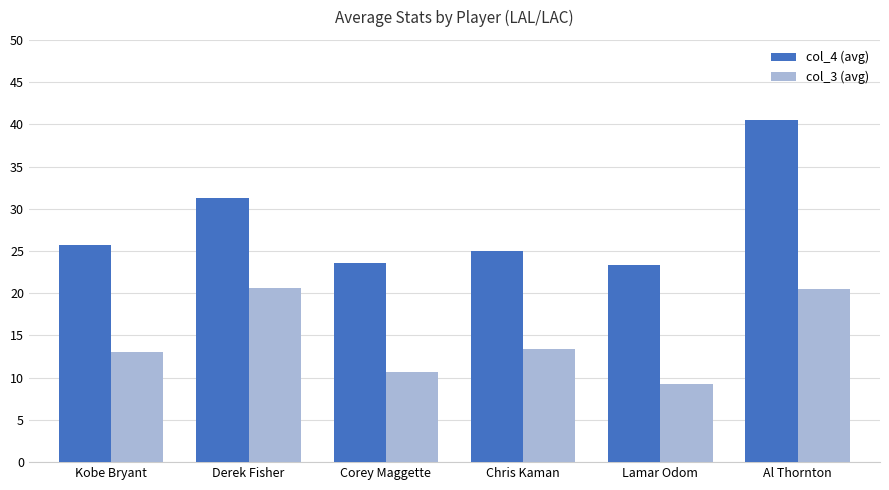

What is the value of the col_4 (avg) bar at the 6th from the left?

40.5